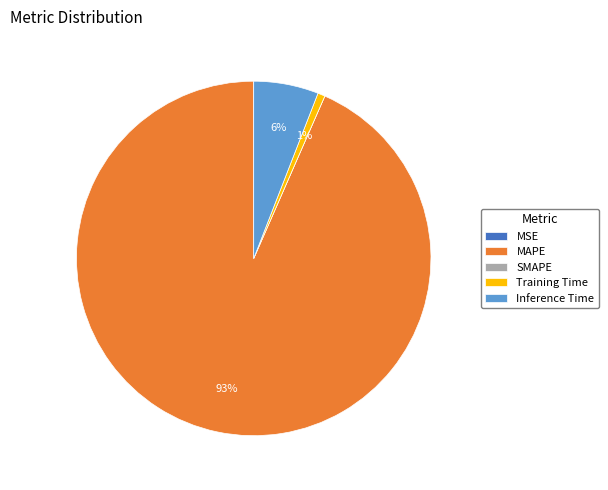

Which category accounts for the majority?

MAPE